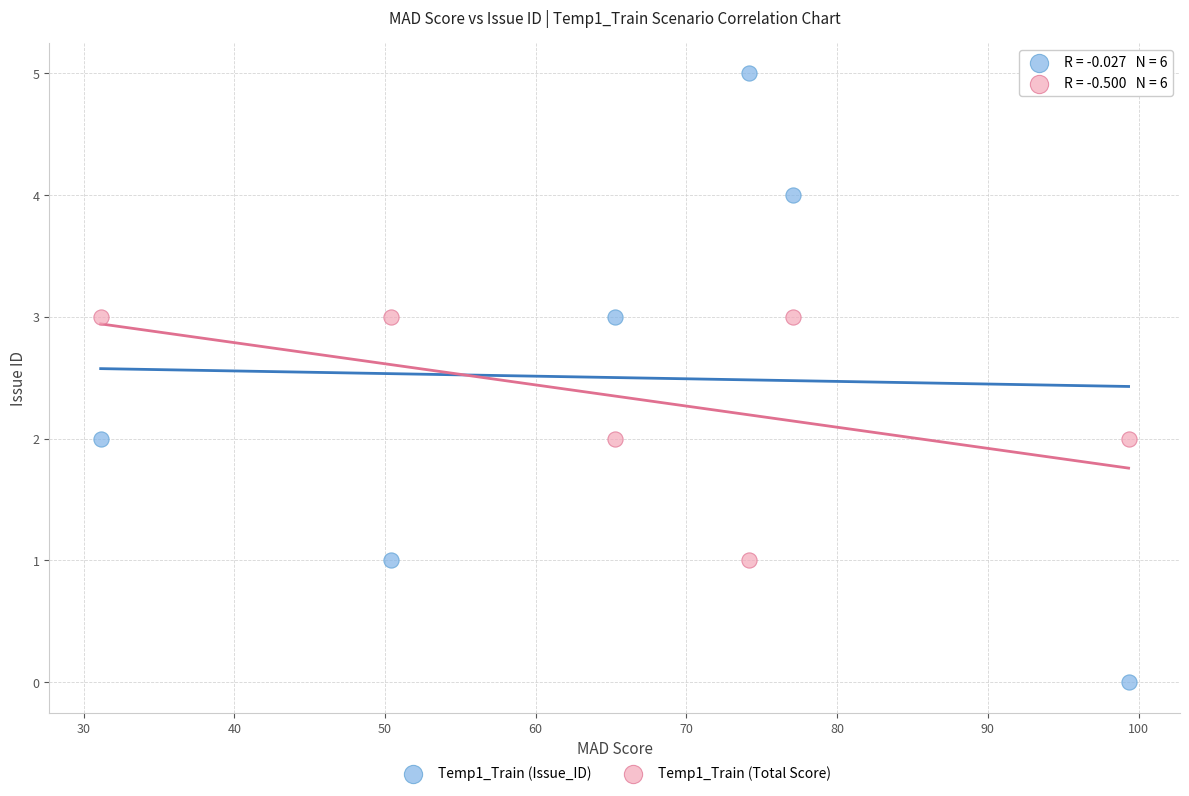

Across all data points, what is the range of Y values (max minus min)?

5